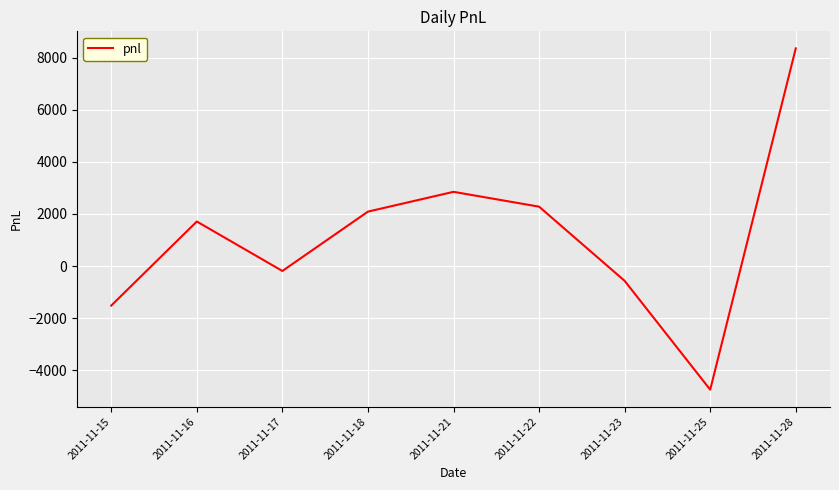

At which category does the data reach its first local valley?

2011-11-17